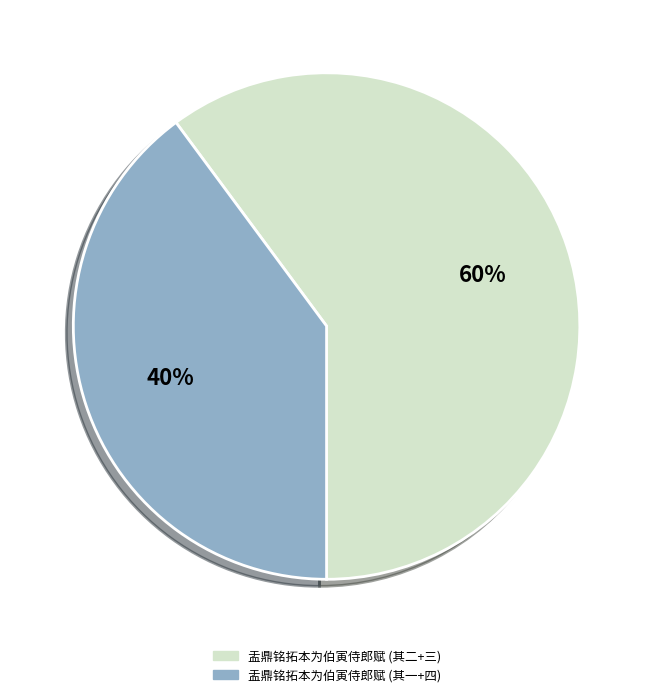

Count the number of slices in the pie.

2